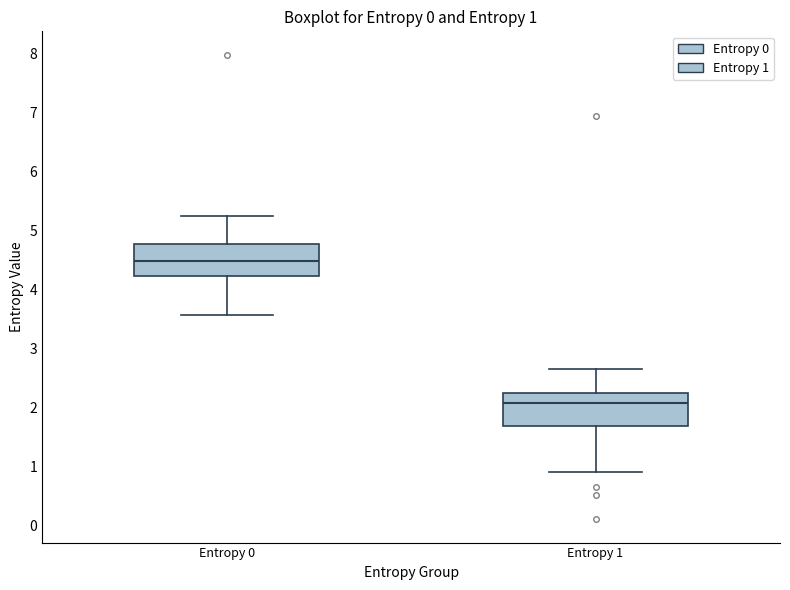

Which box has the lowest median line?

Entropy 1